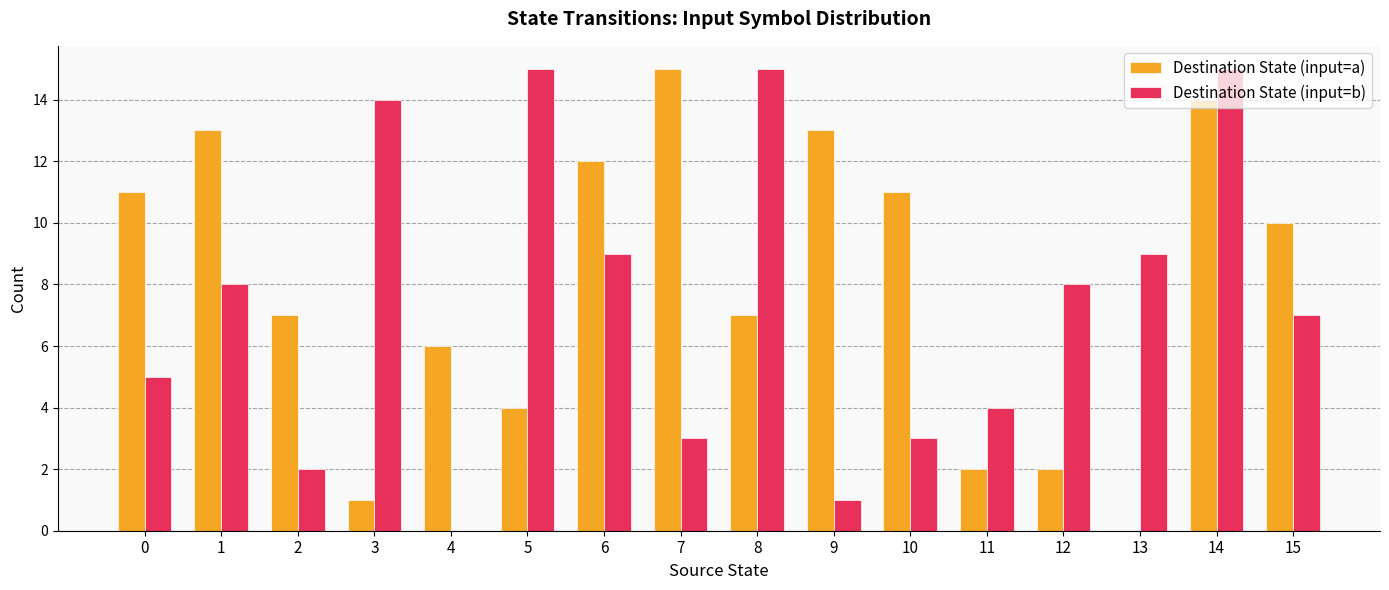

How many distinct data groups are displayed?

2